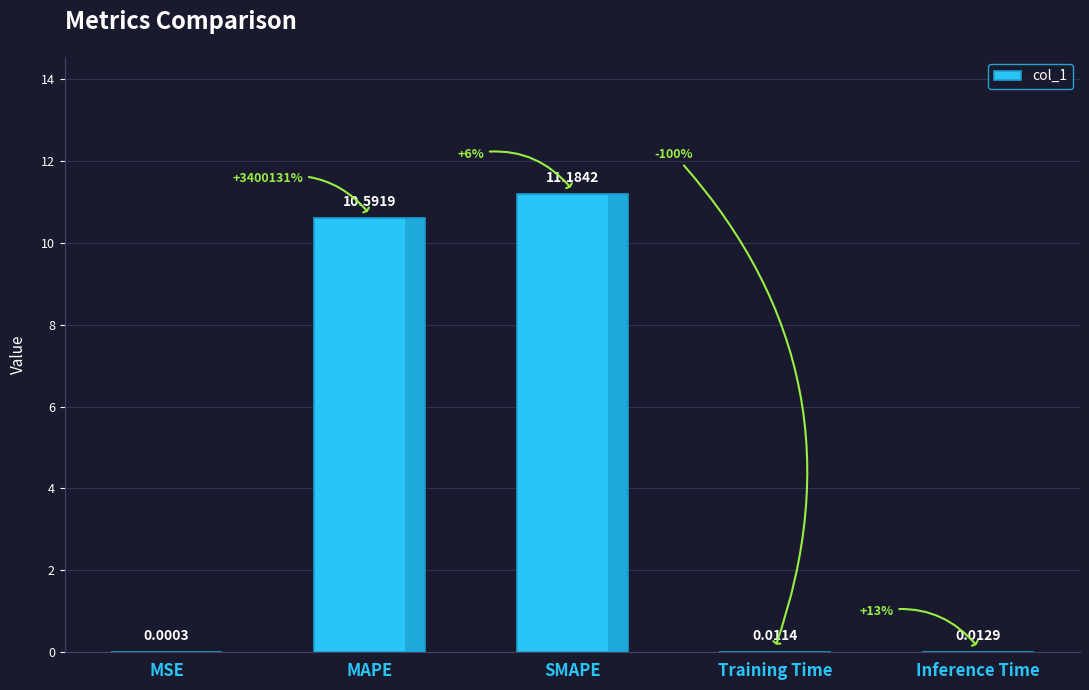

What is the sum of all values?

21.8